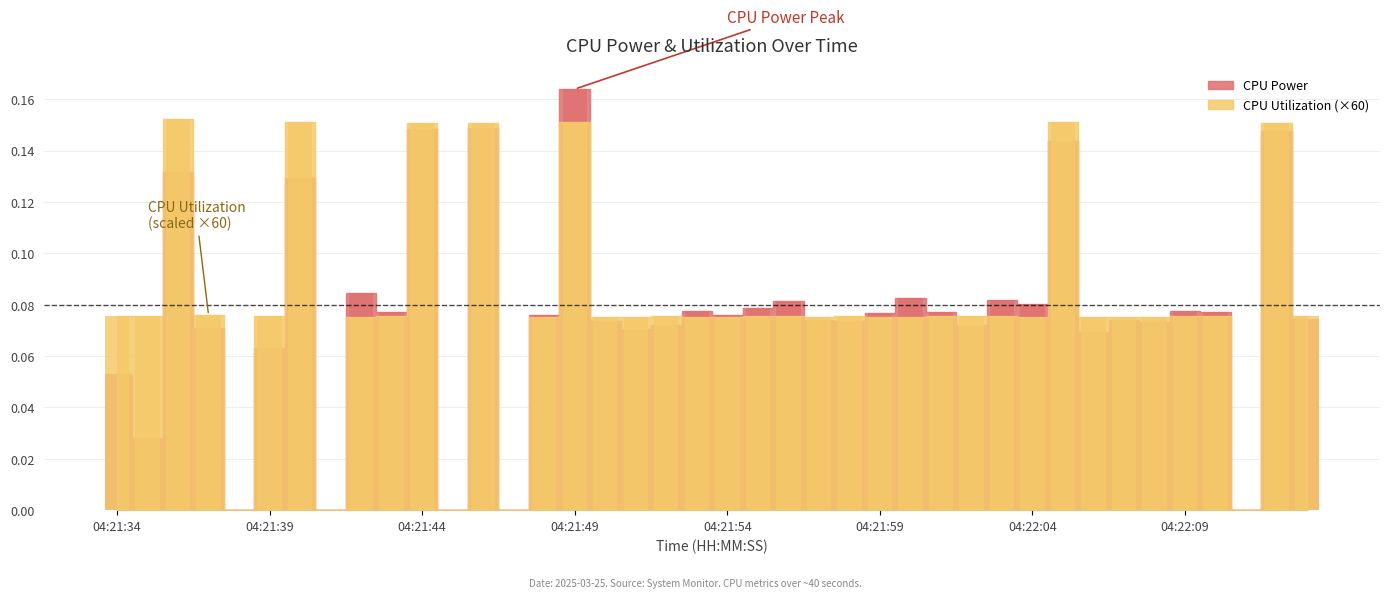

Reading left to right, extract all data points from this chart.

CPU Power: 04:21:34=0.1	04:21:35=0.0	04:21:36=0.1	04:21:37=0.1	04:21:38=0.0	04:21:39=0.1	04:21:40=0.1	04:21:41=0.0	04:21:42=0.1	04:21:43=0.1	04:21:44=0.1	04:21:45=0.0	04:21:46=0.1	04:21:47=0.0	04:21:48=0.1	04:21:49=0.2	04:21:50=0.1	04:21:51=0.1	04:21:52=0.1	04:21:53=0.1	04:21:54=0.1	04:21:55=0.1	04:21:56=0.1	04:21:57=0.1	04:21:58=0.1	04:21:59=0.1	04:22:00=0.1	04:22:01=0.1	04:22:02=0.1	04:22:03=0.1	04:22:04=0.1	04:22:05=0.1	04:22:06=0.1	04:22:07=0.1	04:22:08=0.1	04:22:09=0.1	04:22:10=0.1	04:22:11=0.0	04:22:12=0.1	04:22:13=0.1
CPU Utilization: 04:21:34=0.1	04:21:35=0.1	04:21:36=0.2	04:21:37=0.1	04:21:38=0.0	04:21:39=0.1	04:21:40=0.2	04:21:41=0.0	04:21:42=0.1	04:21:43=0.1	04:21:44=0.2	04:21:45=0.0	04:21:46=0.2	04:21:47=0.0	04:21:48=0.1	04:21:49=0.2	04:21:50=0.1	04:21:51=0.1	04:21:52=0.1	04:21:53=0.1	04:21:54=0.1	04:21:55=0.1	04:21:56=0.1	04:21:57=0.1	04:21:58=0.1	04:21:59=0.1	04:22:00=0.1	04:22:01=0.1	04:22:02=0.1	04:22:03=0.1	04:22:04=0.1	04:22:05=0.2	04:22:06=0.1	04:22:07=0.1	04:22:08=0.1	04:22:09=0.1	04:22:10=0.1	04:22:11=0.0	04:22:12=0.2	04:22:13=0.1